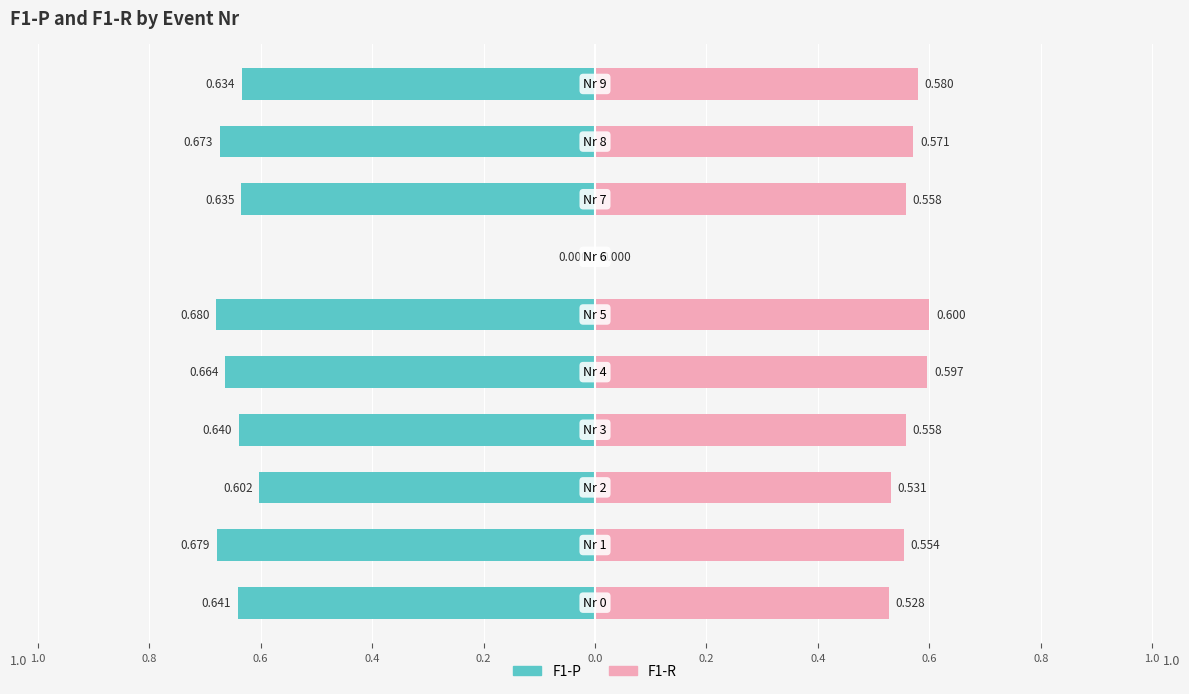

How many data points in F1-R are above 0?

9